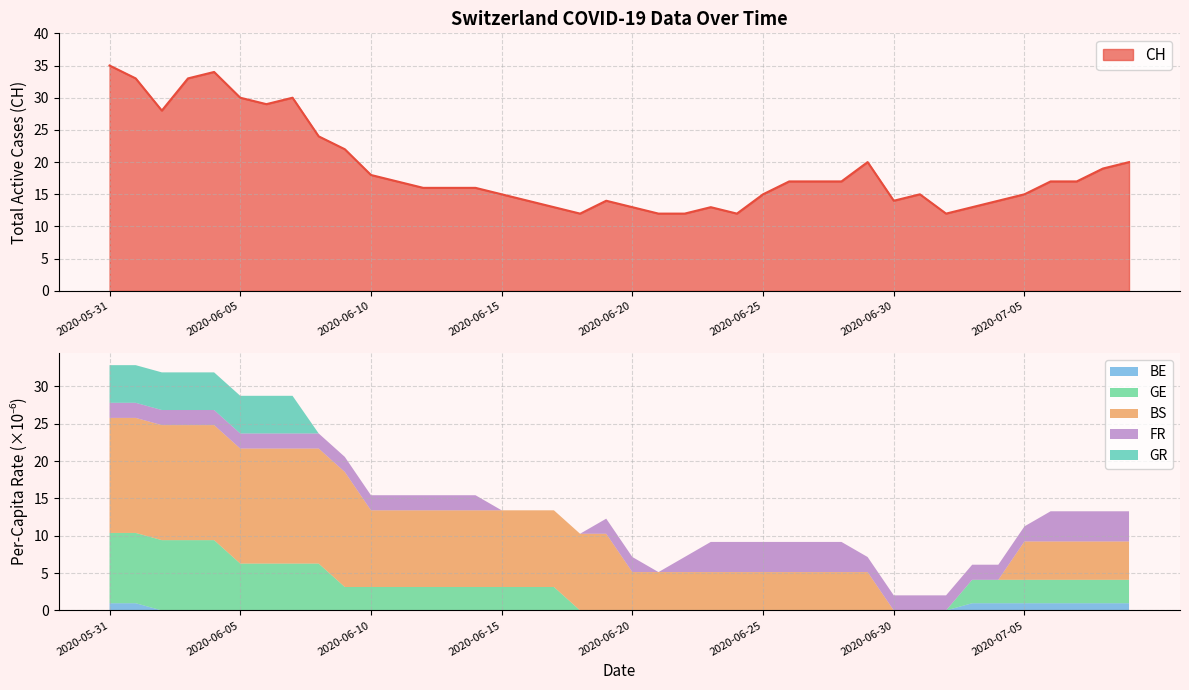

Rank the series at 2020-06-16 from highest to lowest value.

CH, BS_pc, GE_pc, BE_pc, FR_pc, GR_pc